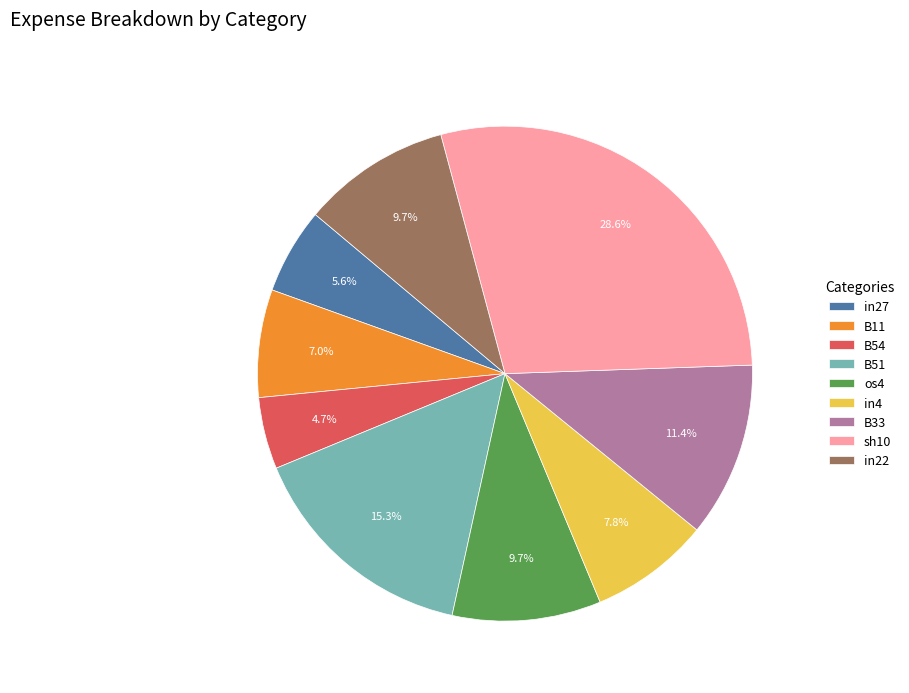

To the nearest percent, what is the average slice percentage?

11%